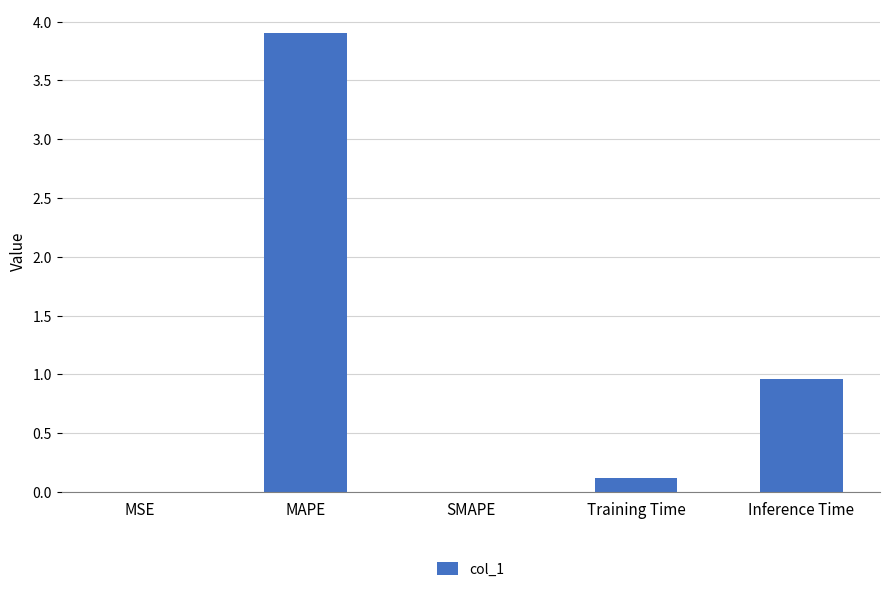

What is the maximum value shown in the chart?

3.9